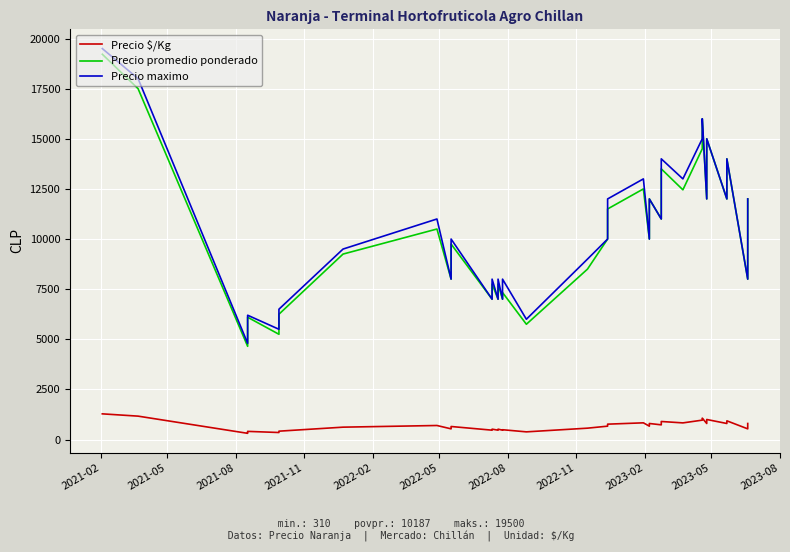

What are all the series names shown in the legend?

Precio $/Kg, Precio promedio ponderado, Precio maximo